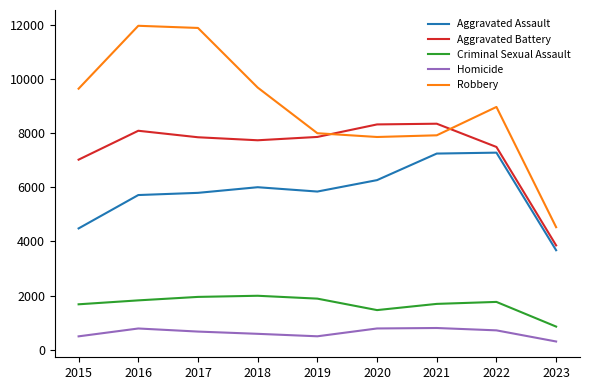

Rank the series by their maximum value, from lowest to highest.

Homicide, Criminal Sexual Assault, Aggravated Assault, Aggravated Battery, Robbery